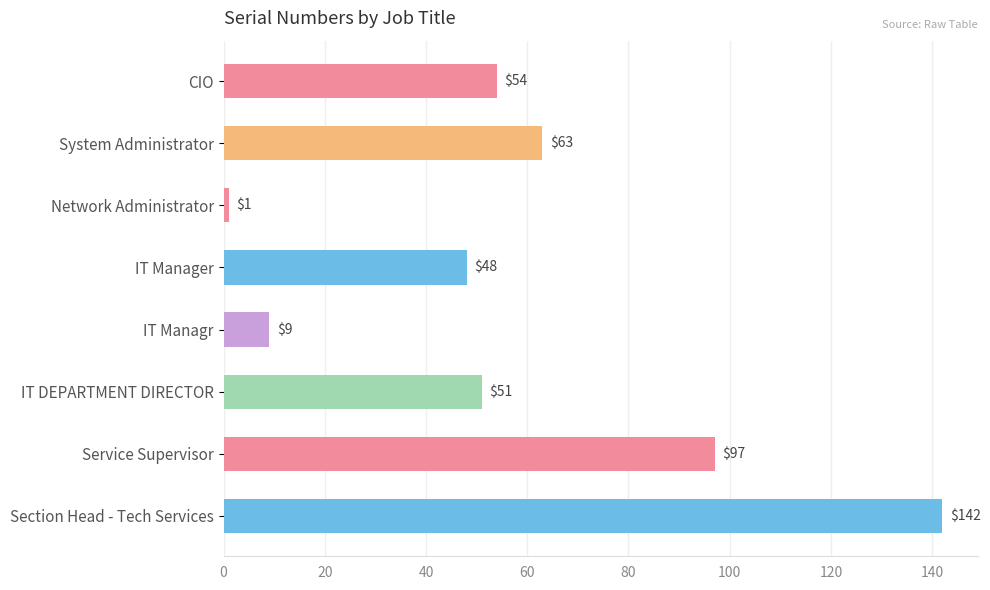

Are the bars horizontal?

Yes